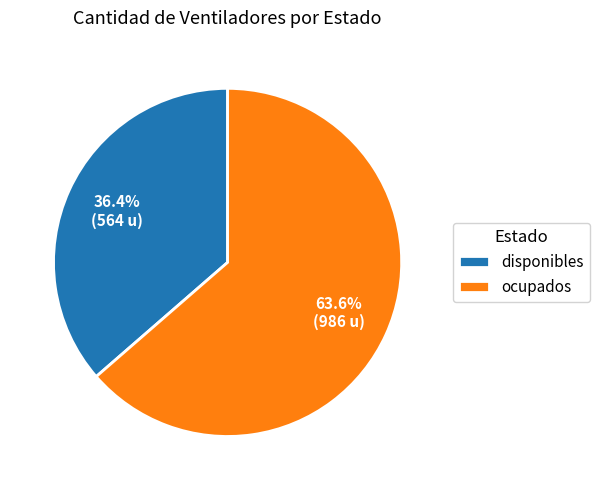

To the nearest percent, what is the average slice percentage?

50%